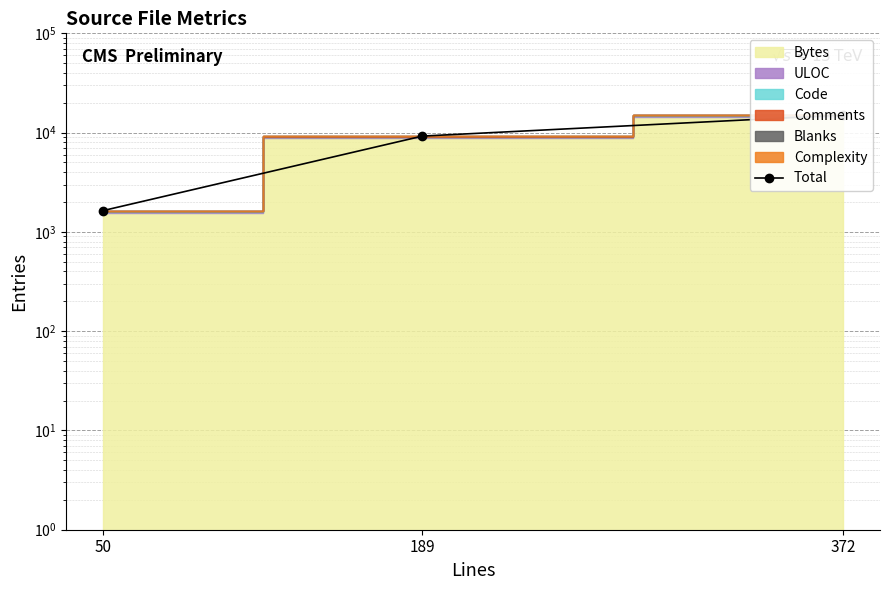

Reading left to right, list all the values displayed in this chart.

1638	9228	15029